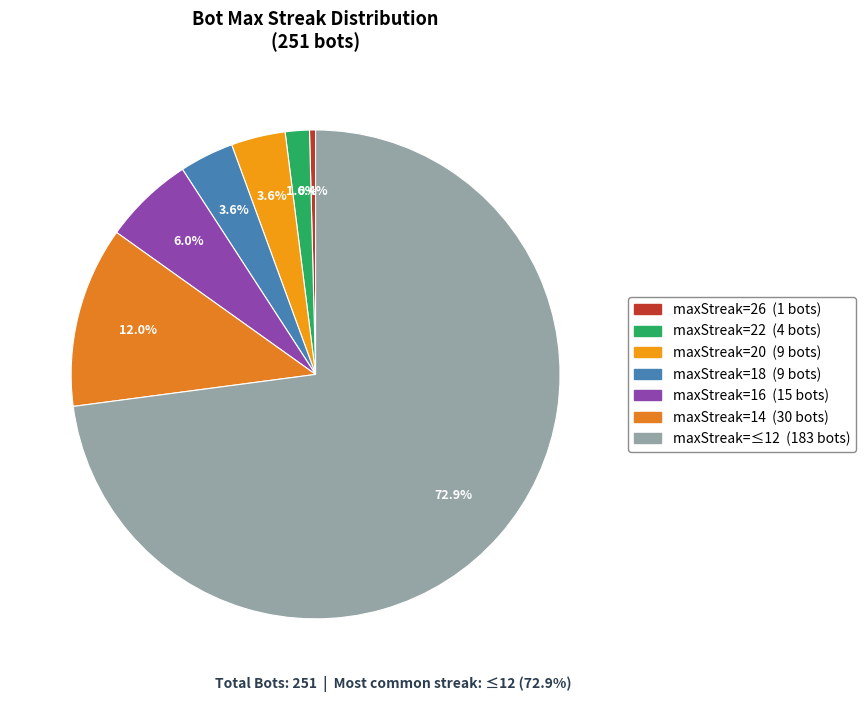

Is there any slice that represents more than half of the pie?

Yes